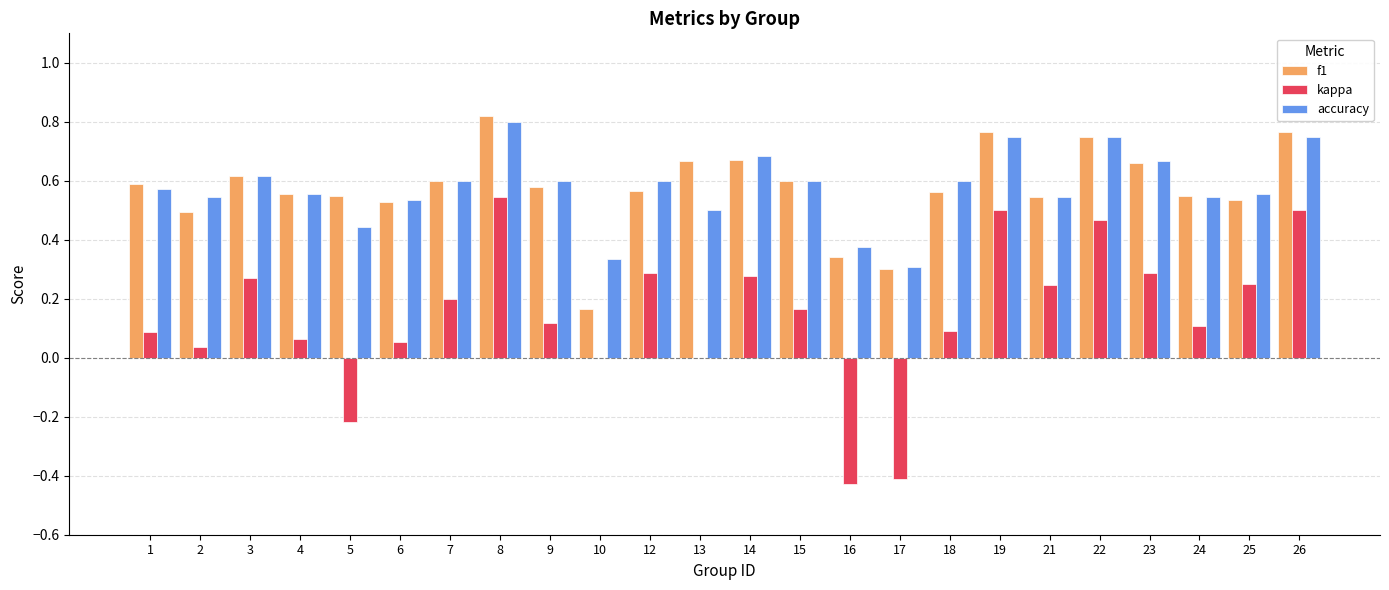

Is it true that f1 equals 0.8 at 9?

False